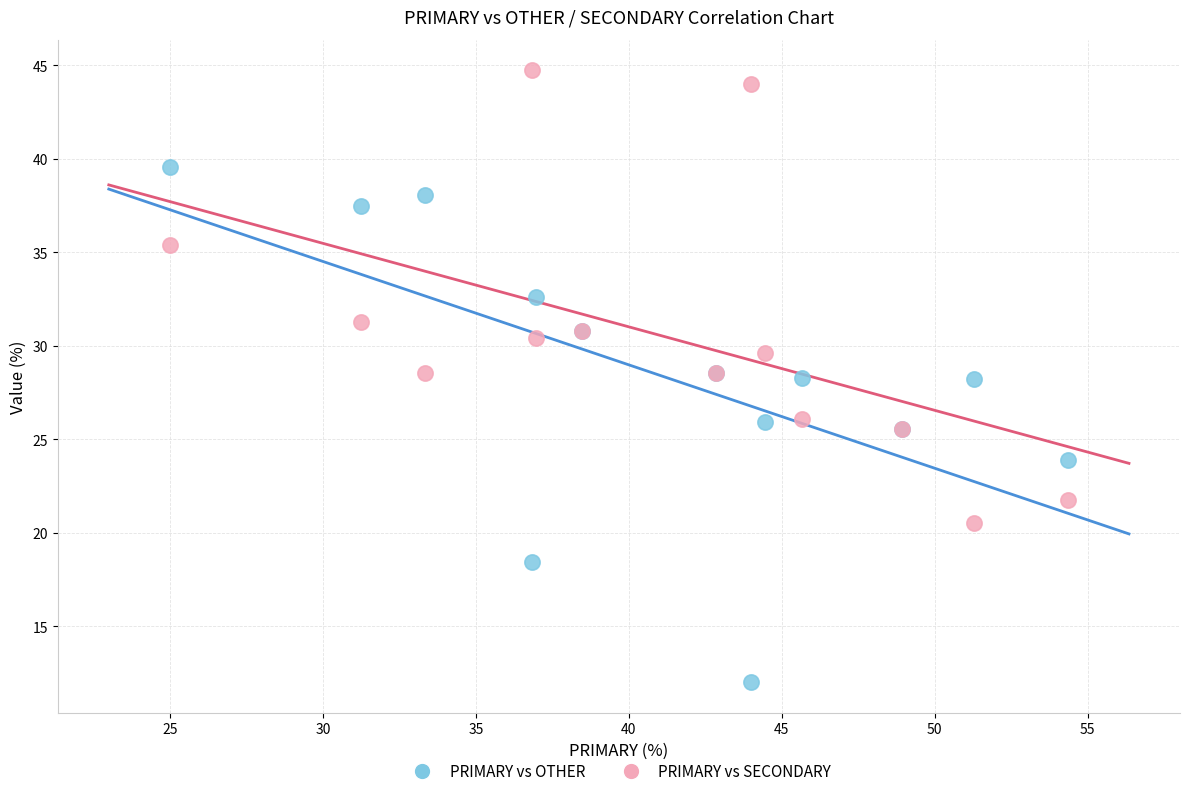

Which series contains the lowest Y value?

PRIMARY vs OTHER